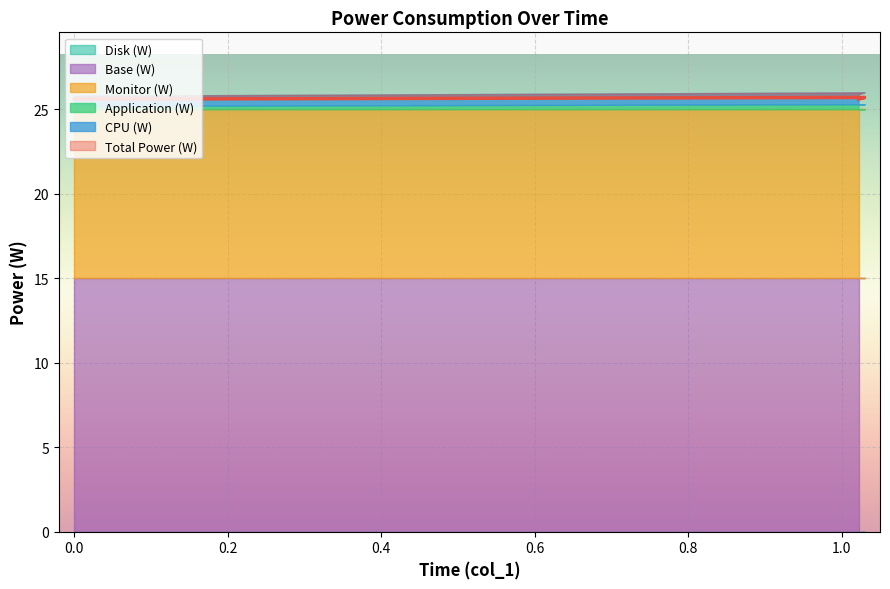

At 1.022, list the series in order from smallest to largest.

Disk (W), Application (W), CPU (W), Monitor (W), Base (W), Total Power (W)